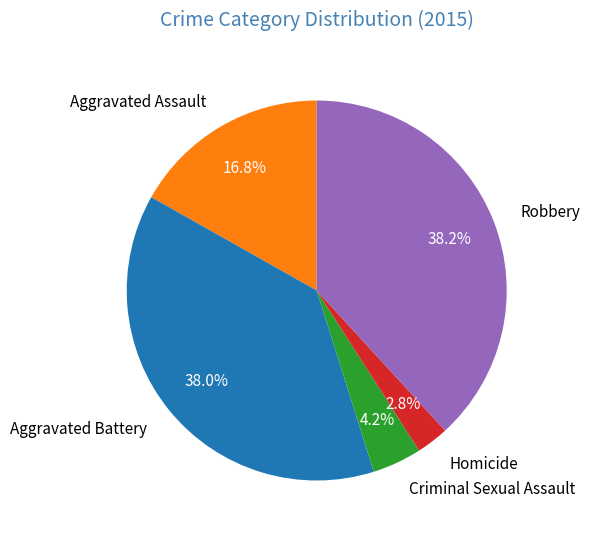

Which has a higher value, Robbery or Criminal Sexual Assault?

Robbery